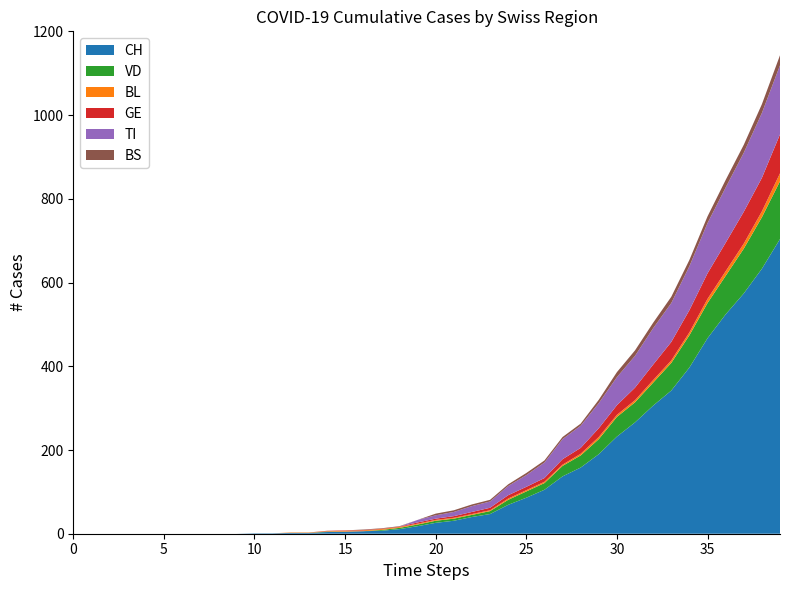

Reading left to right, extract all data points from this chart.

CH: 2020-02-25=0	2020-02-26=0	2020-02-27=0	2020-02-28=0	2020-02-29=0	2020-03-01=0	2020-03-02=0	2020-03-03=0	2020-03-04=0	2020-03-05=0	2020-03-06=1	2020-03-07=1	2020-03-08=2	2020-03-09=2	2020-03-10=4	2020-03-11=5	2020-03-12=6	2020-03-13=7	2020-03-14=11	2020-03-15=18	2020-03-16=26	2020-03-17=31	2020-03-18=40	2020-03-19=47	2020-03-20=69	2020-03-21=86	2020-03-22=105	2020-03-23=137	2020-03-24=158	2020-03-25=190	2020-03-26=232	2020-03-27=266	2020-03-28=306	2020-03-29=342	2020-03-30=397	2020-03-31=467	2020-04-01=524	2020-04-02=574	2020-04-03=633	2020-04-04=704
VD: 2020-02-25=0	2020-02-26=0	2020-02-27=0	2020-02-28=0	2020-02-29=0	2020-03-01=0	2020-03-02=0	2020-03-03=0	2020-03-04=0	2020-03-05=0	2020-03-06=0	2020-03-07=0	2020-03-08=0	2020-03-09=0	2020-03-10=1	2020-03-11=0	2020-03-12=0	2020-03-13=2	2020-03-14=3	2020-03-15=4	2020-03-16=5	2020-03-17=5	2020-03-18=5	2020-03-19=7	2020-03-20=12	2020-03-21=15	2020-03-22=16	2020-03-23=25	2020-03-24=29	2020-03-25=36	2020-03-26=47	2020-03-27=48	2020-03-28=55	2020-03-29=66	2020-03-30=77	2020-03-31=84	2020-04-01=92	2020-04-02=107	2020-04-03=123	2020-04-04=138
BL: 2020-02-25=0	2020-02-26=0	2020-02-27=0	2020-02-28=0	2020-02-29=0	2020-03-01=0	2020-03-02=0	2020-03-03=0	2020-03-04=0	2020-03-05=0	2020-03-06=0	2020-03-07=0	2020-03-08=1	2020-03-09=1	2020-03-10=1	2020-03-11=2	2020-03-12=2	2020-03-13=2	2020-03-14=2	2020-03-15=2	2020-03-16=2	2020-03-17=2	2020-03-18=2	2020-03-19=2	2020-03-20=3	2020-03-21=3	2020-03-22=3	2020-03-23=3	2020-03-24=4	2020-03-25=5	2020-03-26=5	2020-03-27=5	2020-03-28=6	2020-03-29=6	2020-03-30=7	2020-03-31=10	2020-04-01=11	2020-04-02=12	2020-04-03=14	2020-04-04=19
GE: 2020-02-25=0	2020-02-26=0	2020-02-27=0	2020-02-28=0	2020-02-29=0	2020-03-01=0	2020-03-02=0	2020-03-03=0	2020-03-04=0	2020-03-05=0	2020-03-06=0	2020-03-07=0	2020-03-08=0	2020-03-09=0	2020-03-10=1	2020-03-11=1	2020-03-12=1	2020-03-13=1	2020-03-14=1	2020-03-15=3	2020-03-16=3	2020-03-17=4	2020-03-18=5	2020-03-19=6	2020-03-20=8	2020-03-21=8	2020-03-22=9	2020-03-23=13	2020-03-24=14	2020-03-25=21	2020-03-26=23	2020-03-27=30	2020-03-28=37	2020-03-29=44	2020-03-30=53	2020-03-31=61	2020-04-01=68	2020-04-02=76	2020-04-03=80	2020-04-04=93
TI: 2020-02-25=0	2020-02-26=0	2020-02-27=0	2020-02-28=0	2020-02-29=0	2020-03-01=0	2020-03-02=0	2020-03-03=0	2020-03-04=0	2020-03-05=0	2020-03-06=0	2020-03-07=0	2020-03-08=0	2020-03-09=0	2020-03-10=0	2020-03-11=0	2020-03-12=0	2020-03-13=0	2020-03-14=0	2020-03-15=6	2020-03-16=8	2020-03-17=10	2020-03-18=14	2020-03-19=15	2020-03-20=22	2020-03-21=28	2020-03-22=37	2020-03-23=48	2020-03-24=53	2020-03-25=60	2020-03-26=67	2020-03-27=76	2020-03-28=87	2020-03-29=93	2020-03-30=105	2020-03-31=120	2020-04-01=132	2020-04-02=141	2020-04-03=155	2020-04-04=165
BS: 2020-02-25=0	2020-02-26=0	2020-02-27=0	2020-02-28=0	2020-02-29=0	2020-03-01=0	2020-03-02=0	2020-03-03=0	2020-03-04=0	2020-03-05=0	2020-03-06=0	2020-03-07=0	2020-03-08=0	2020-03-09=0	2020-03-10=0	2020-03-11=0	2020-03-12=1	2020-03-13=1	2020-03-14=1	2020-03-15=0	2020-03-16=4	2020-03-17=4	2020-03-18=4	2020-03-19=4	2020-03-20=4	2020-03-21=5	2020-03-22=5	2020-03-23=5	2020-03-24=5	2020-03-25=8	2020-03-26=12	2020-03-27=13	2020-03-28=13	2020-03-29=15	2020-03-30=15	2020-03-31=16	2020-04-01=18	2020-04-02=19	2020-04-03=21	2020-04-04=24